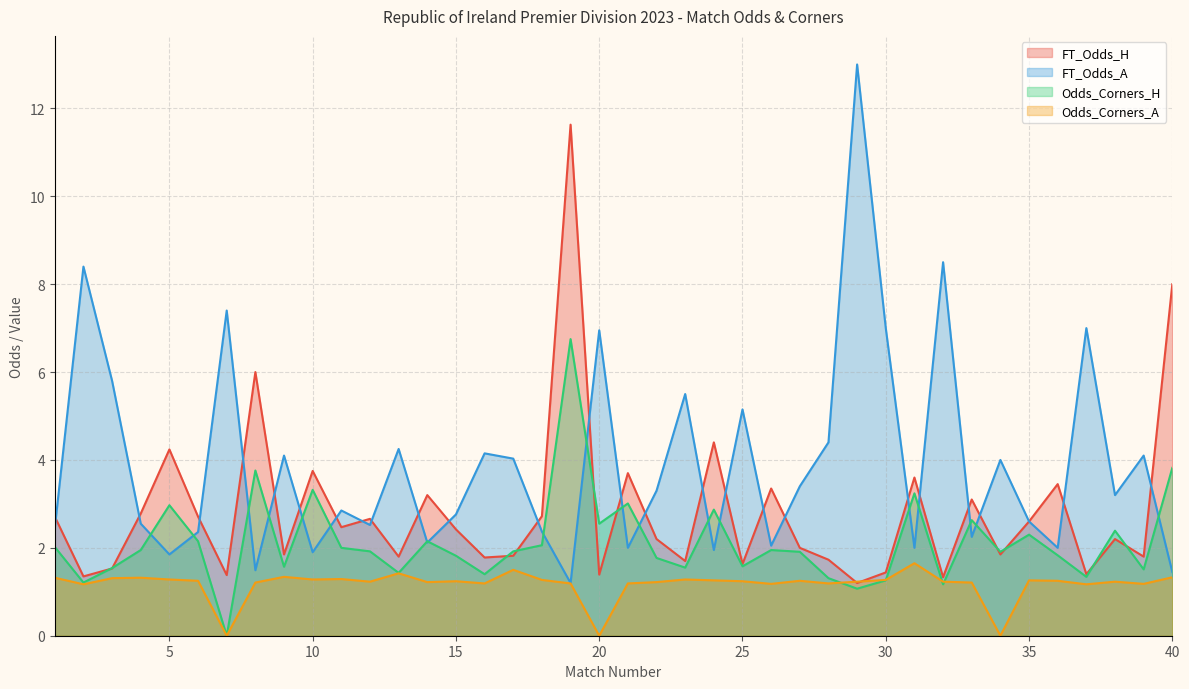

Where is the first local maximum for Odds_Corners_H?

5